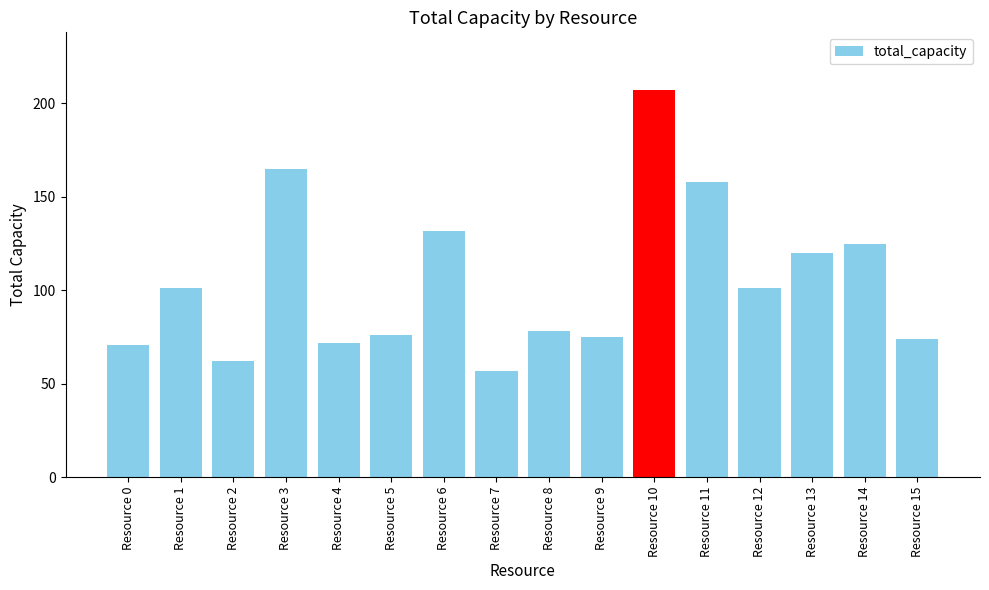

What is the sum of the values at Resource 12 and Resource 1?

202